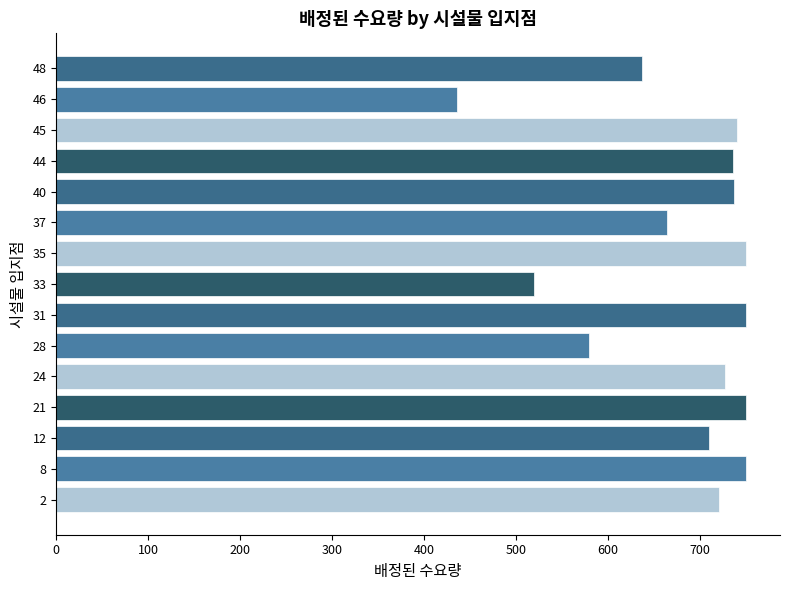

What is the minimum value shown in the chart?

436